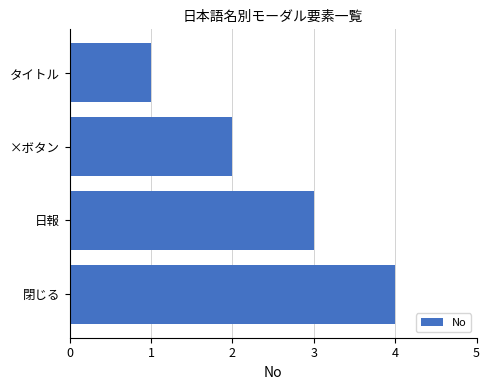

Approximately how many times larger is the value at 日報 compared to ×ボタン?

1.5